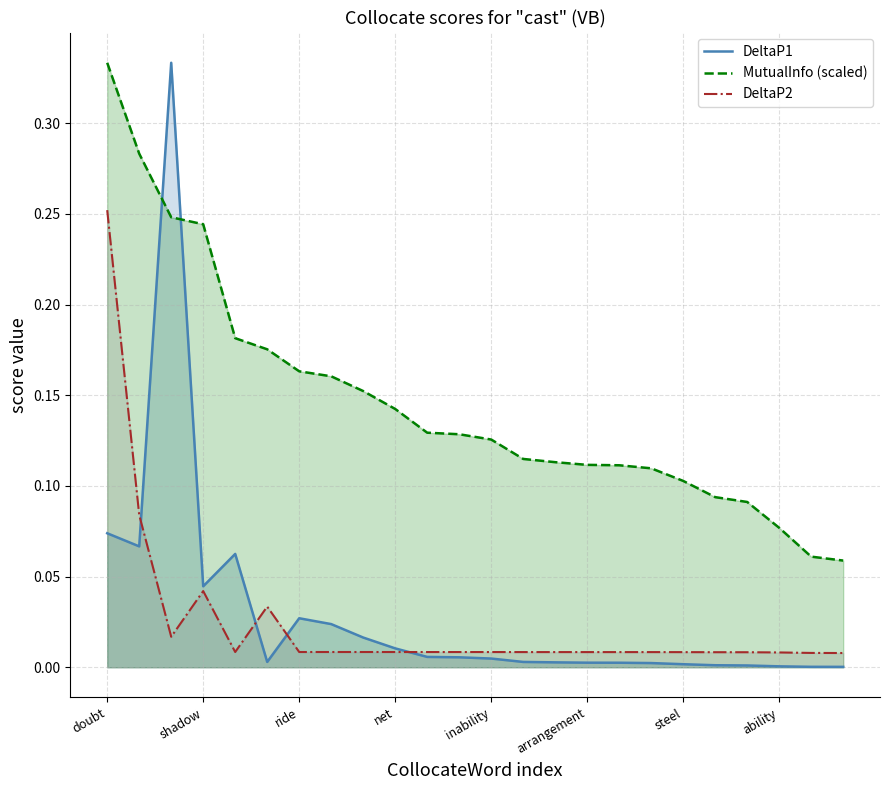

What is the difference between the highest and lowest values at 16?

0.1